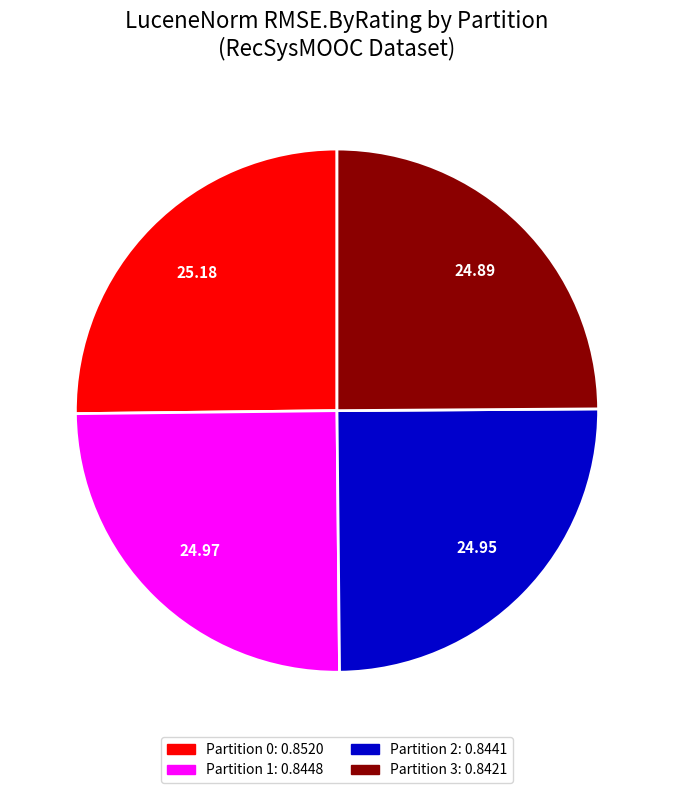

The Partition 2 slice represents 40% of the pie. True or false?

False